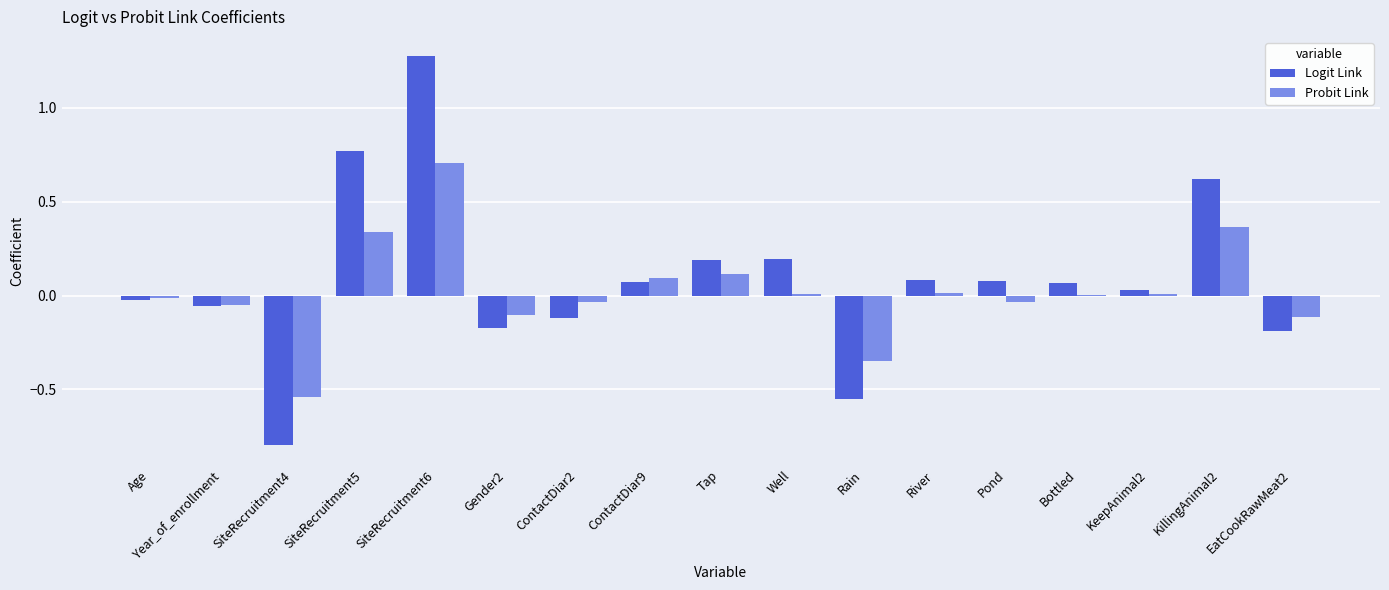

What is the sum of the Logit Link values at Gender2 and Rain?

-0.7